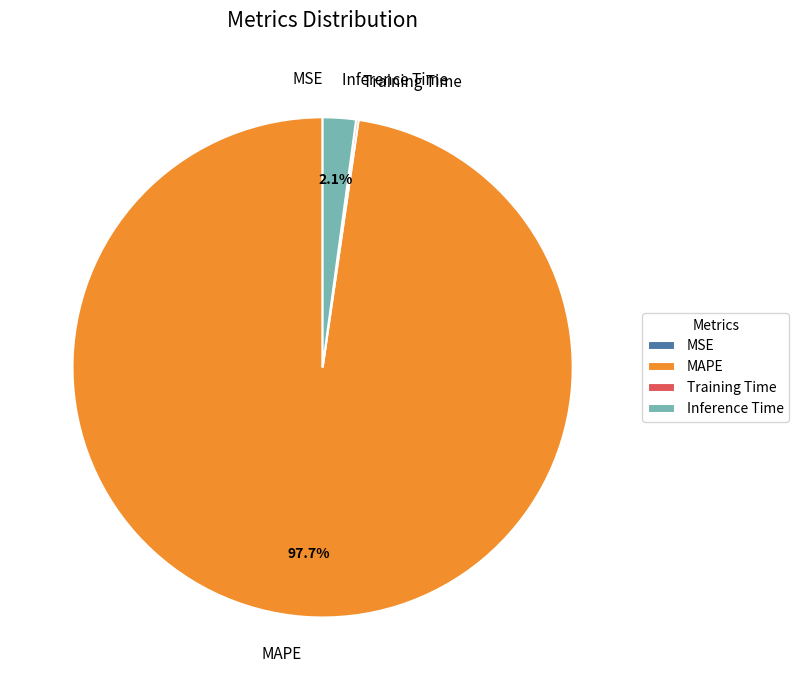

To the nearest percent, what is the difference between the Inference Time and MAPE slice percentages?

96%